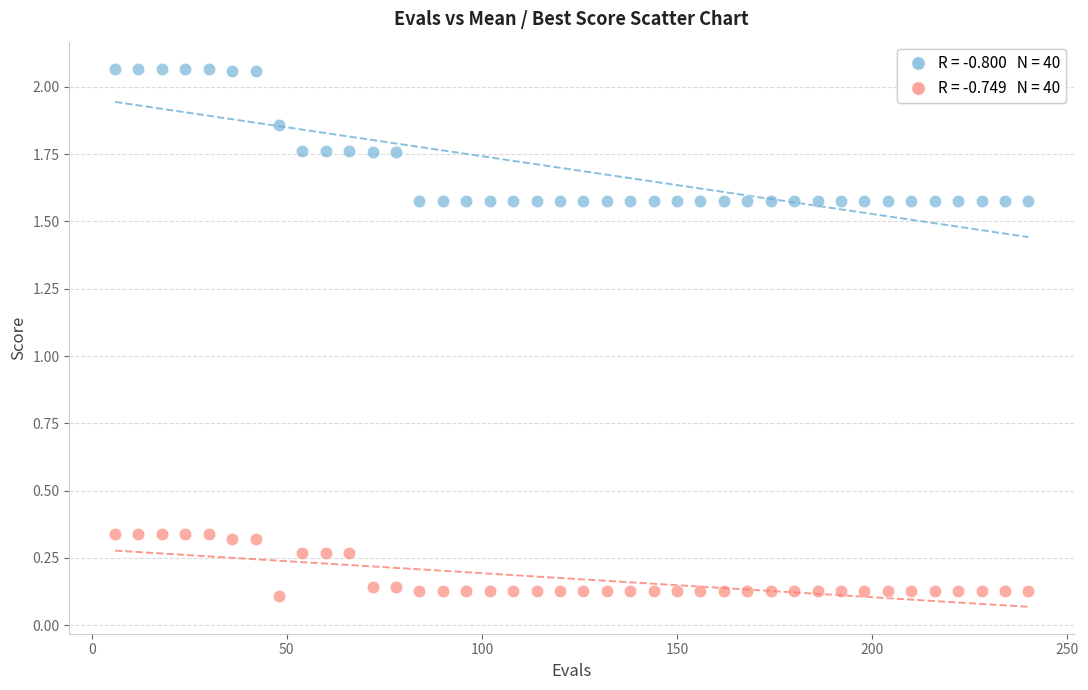

Across all data points, what is the range of X values (max minus min)?

234.0